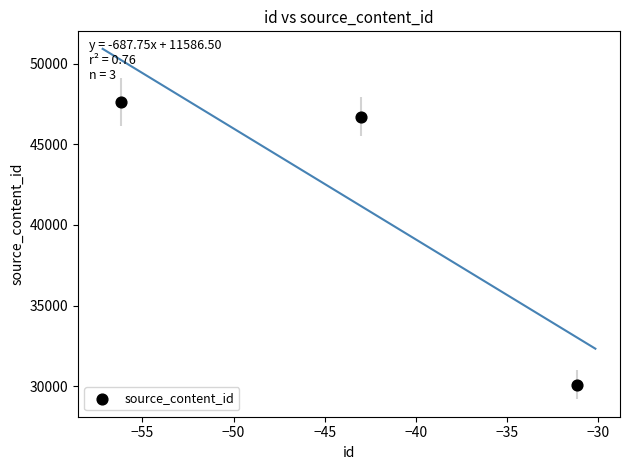

What is the average Y value?

41467